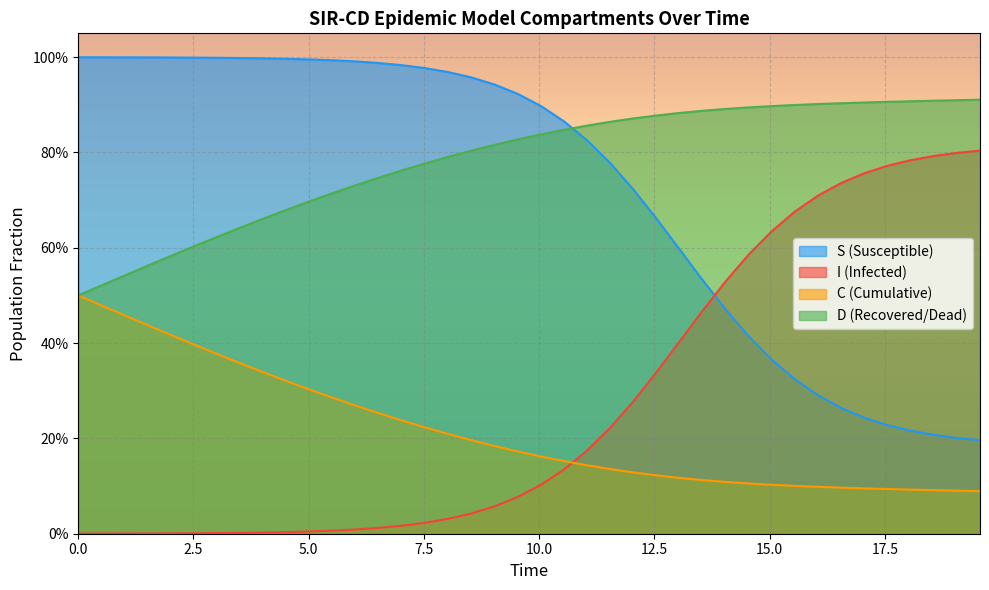

True or false: I and D cross at least once.

False